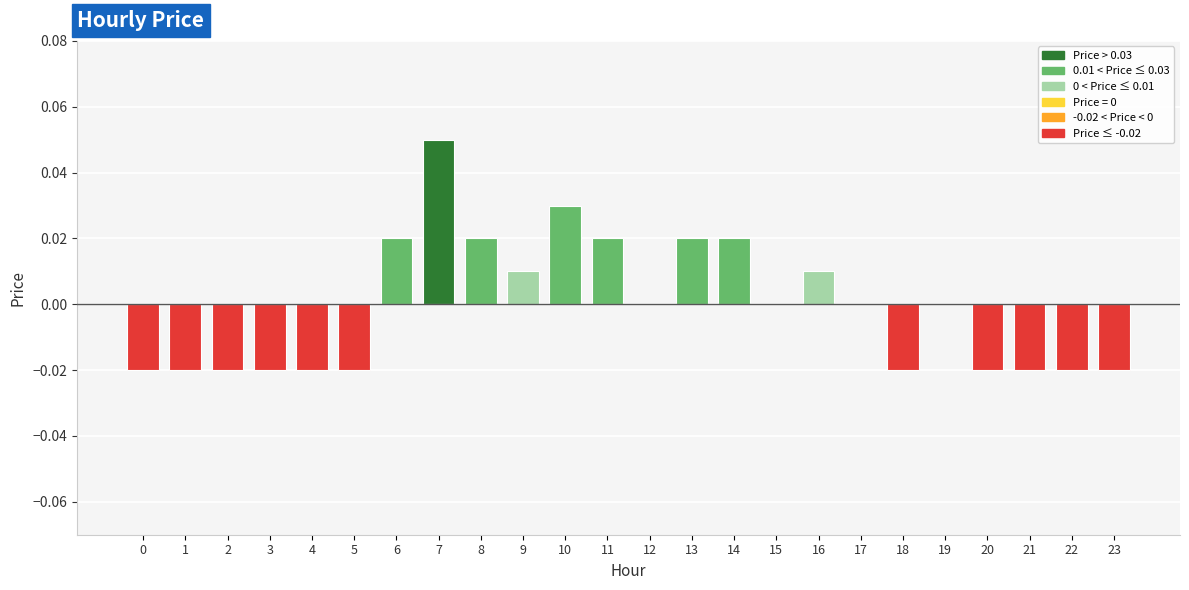

Between 17 and 8, which is larger?

8